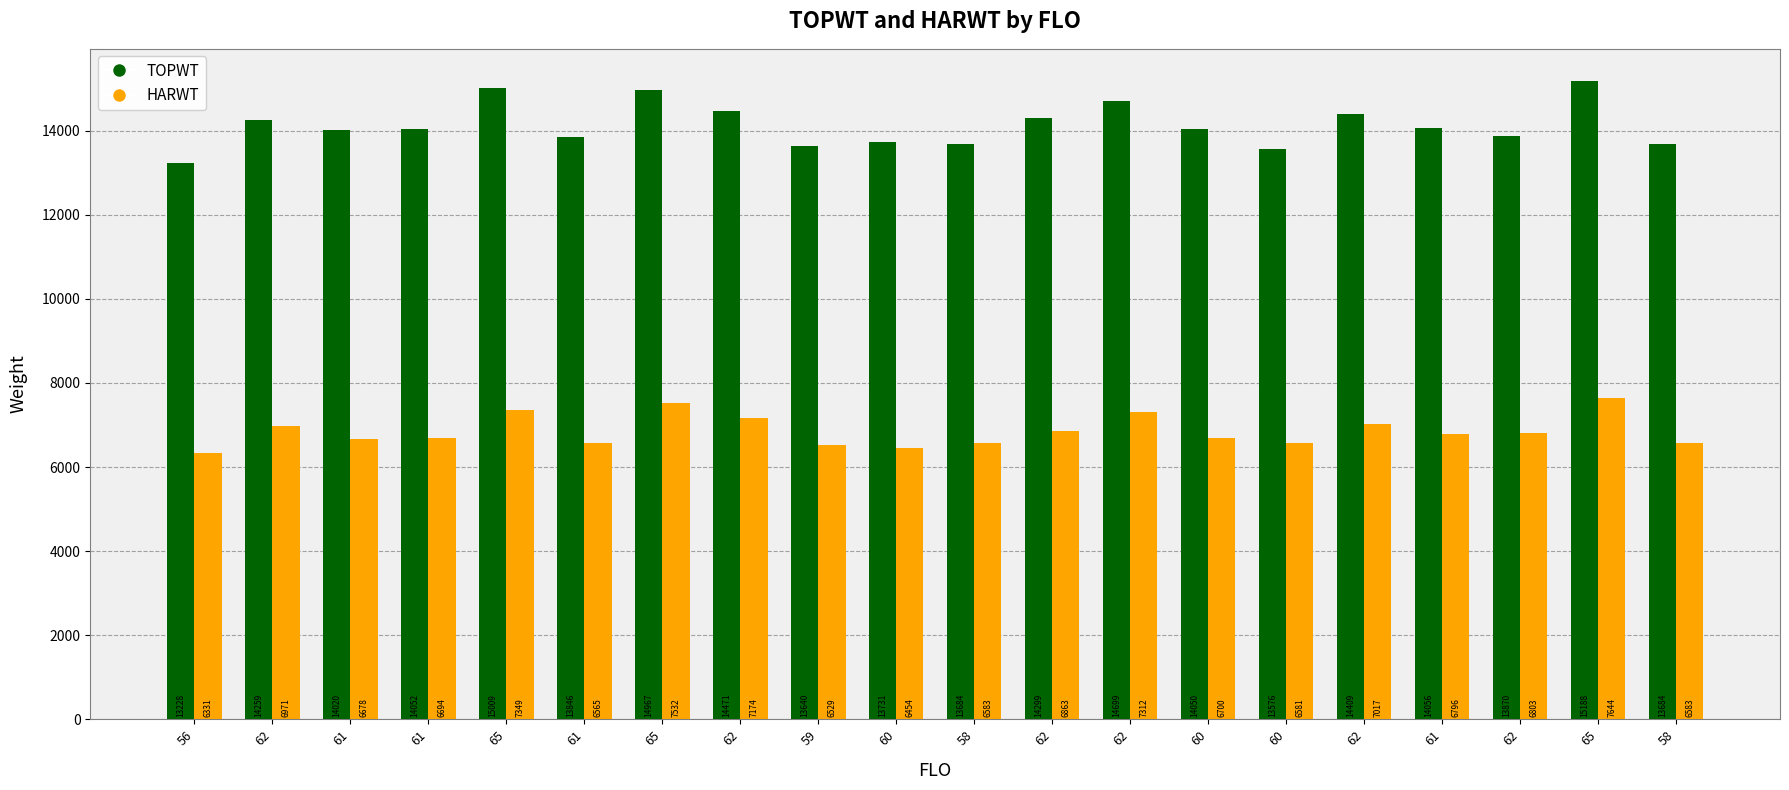

Is the value of HARWT at 61 greater than the value of TOPWT at 61?

No